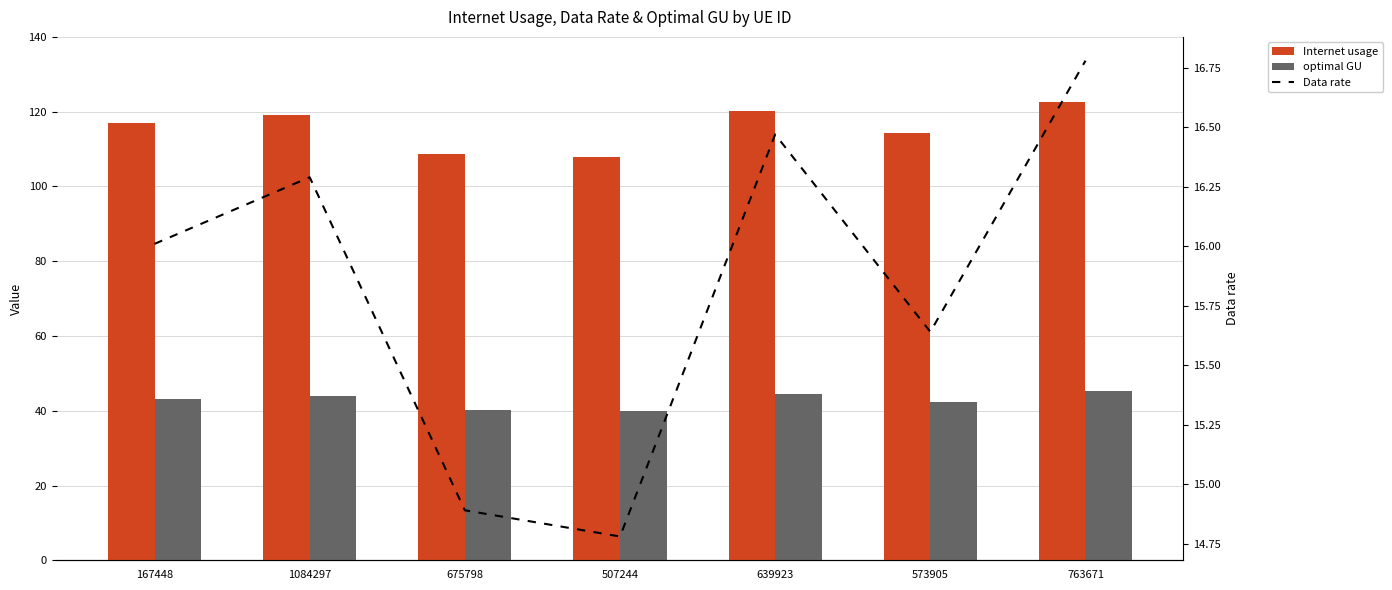

What is the label of the 2nd bar from the left?

1084297